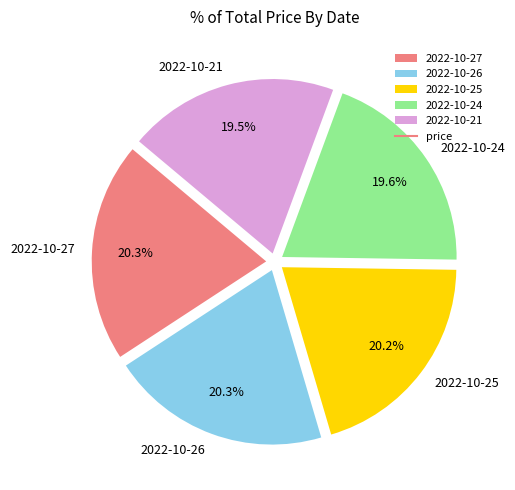

How many slices are in this pie chart?

5